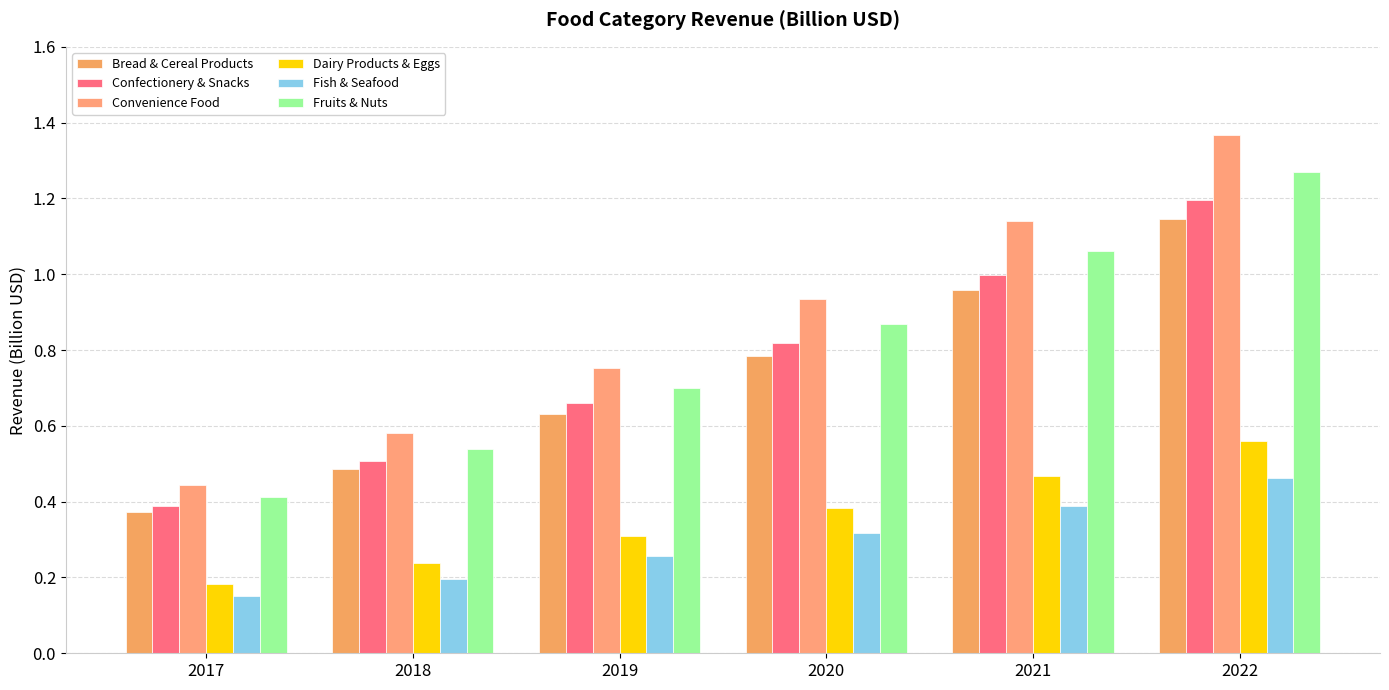

What is the difference between the maximum and second lowest values in the Fish & Seafood series?

0.3